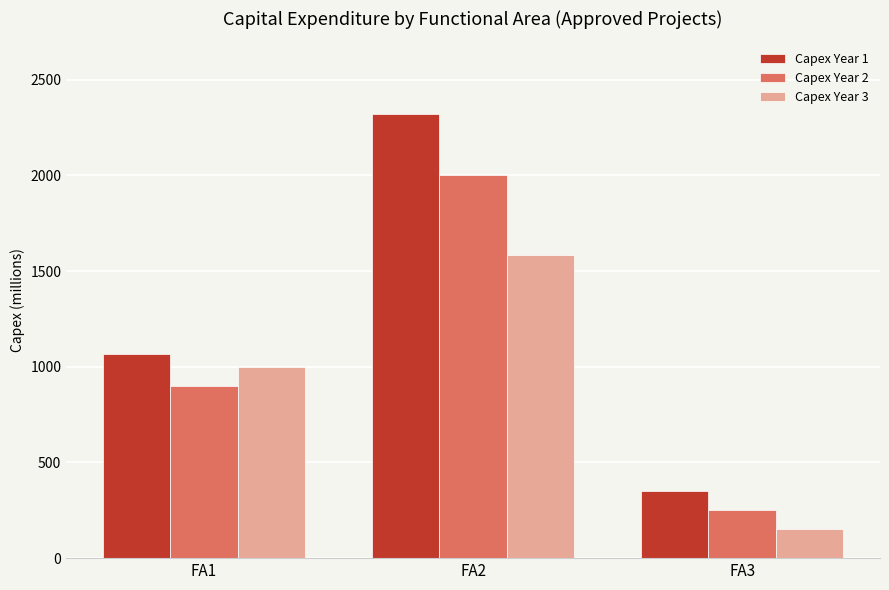

Rank the series by their average value, from highest to lowest.

Capex Year 1, Capex Year 2, Capex Year 3